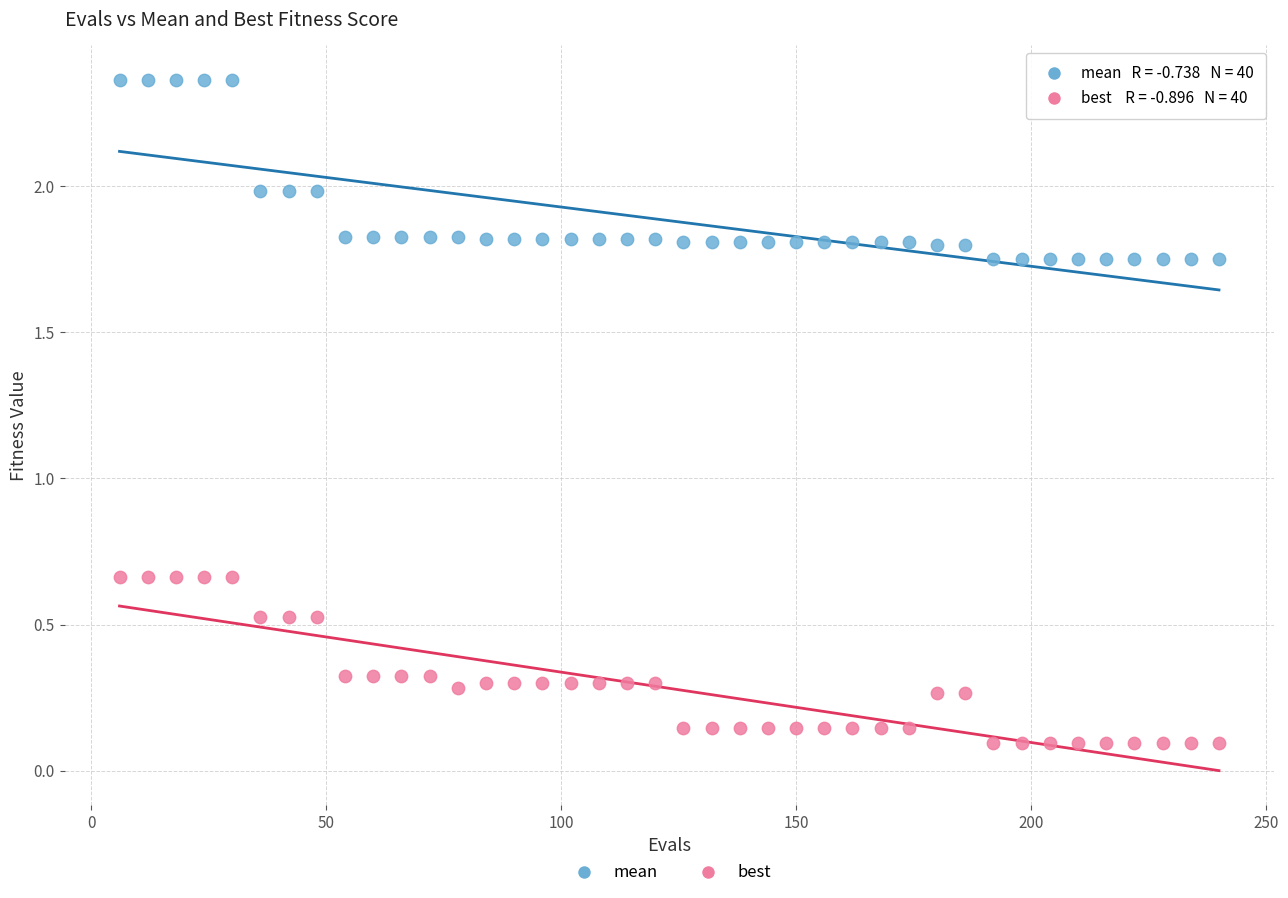

Across all data points, what is the range of X values (max minus min)?

234.0